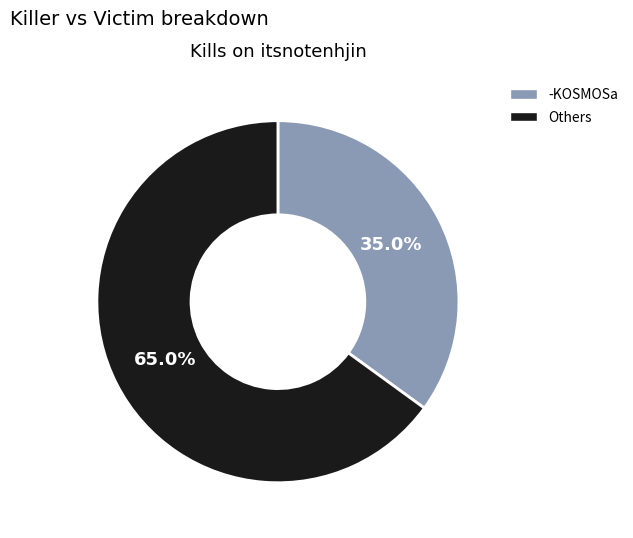

Which slice is the largest?

Others